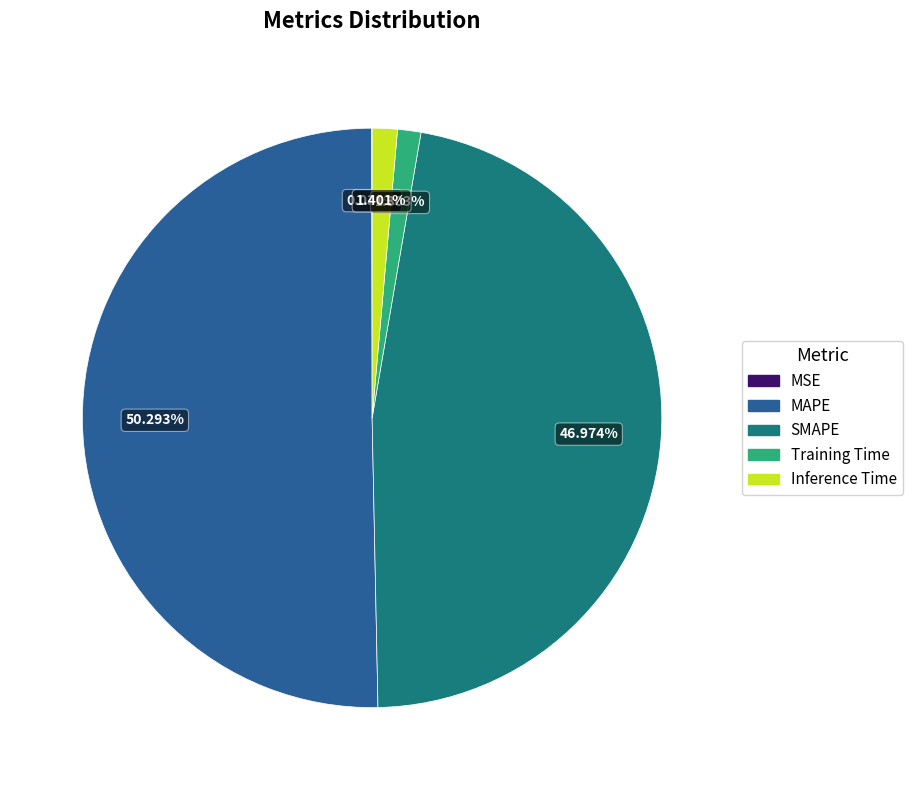

Between MAPE and Training Time, which is larger?

MAPE